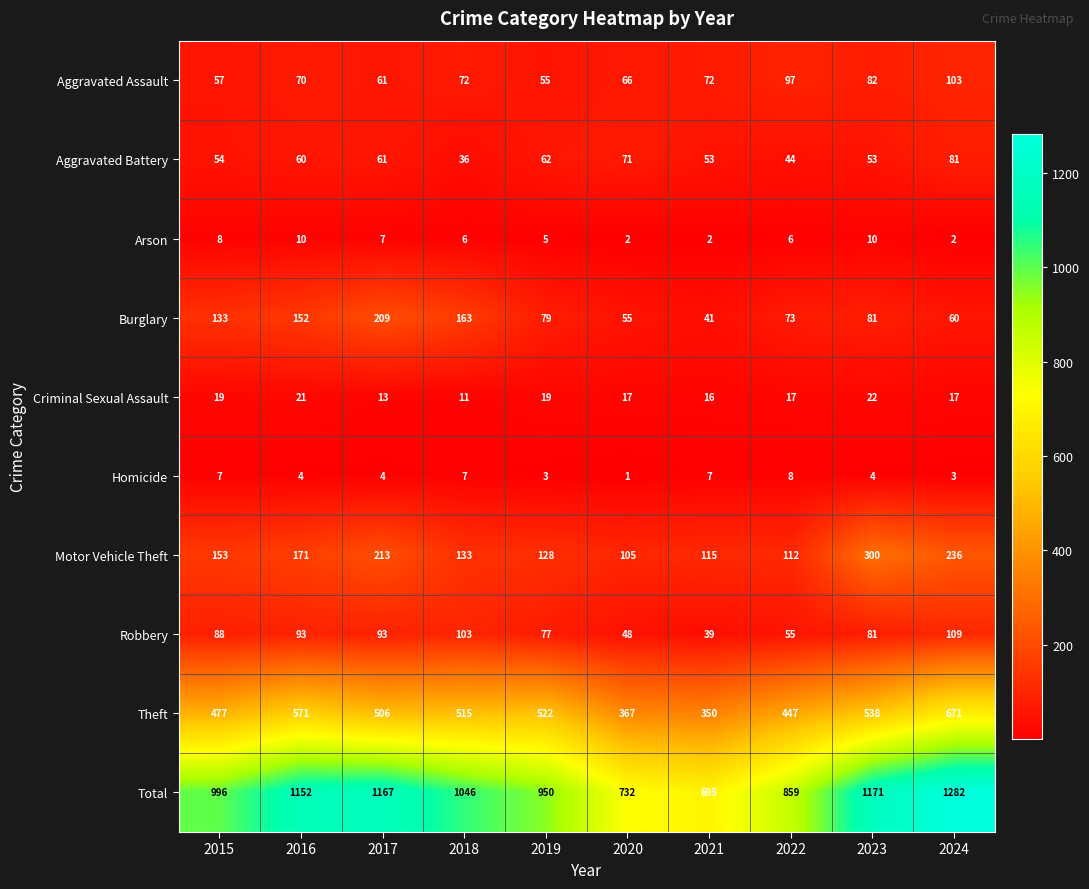

Which label corresponds to the smallest value in the chart?

2020